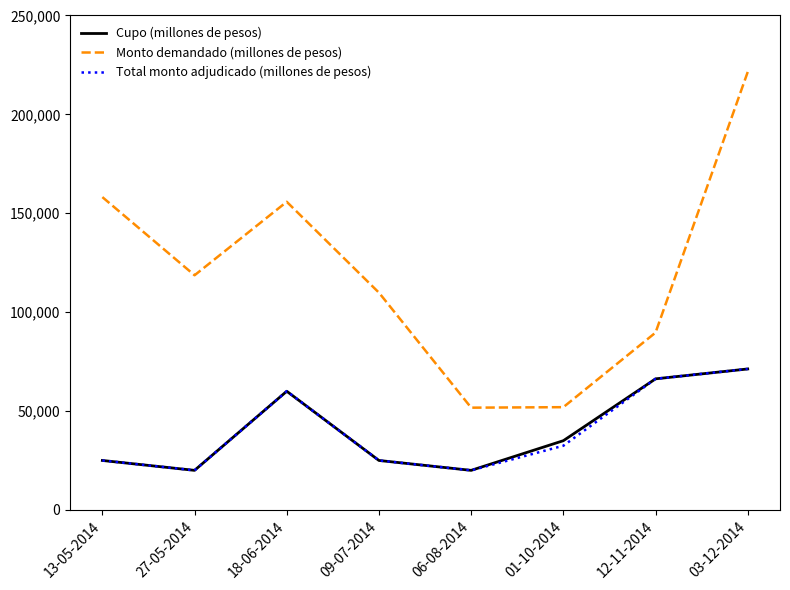

What is the sum of all Cupo (millones de pesos) values?

322550